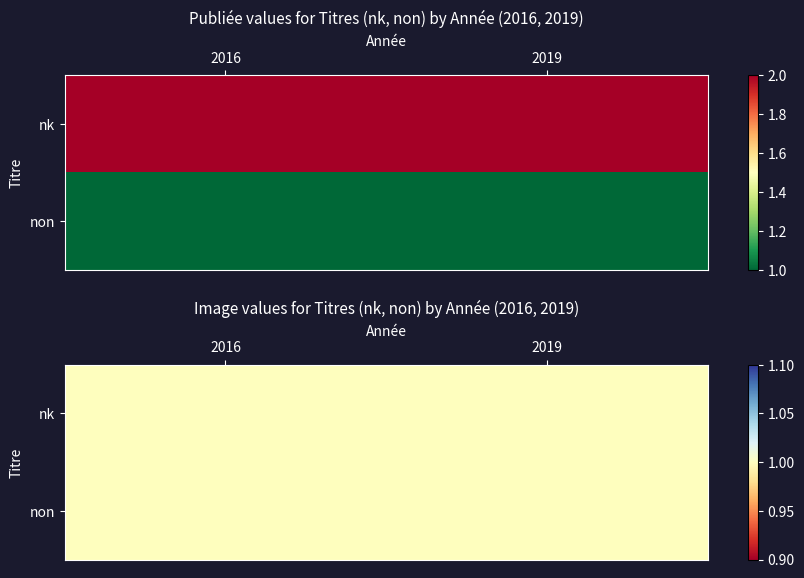

Rank the series by their average value, from highest to lowest.

nk, non